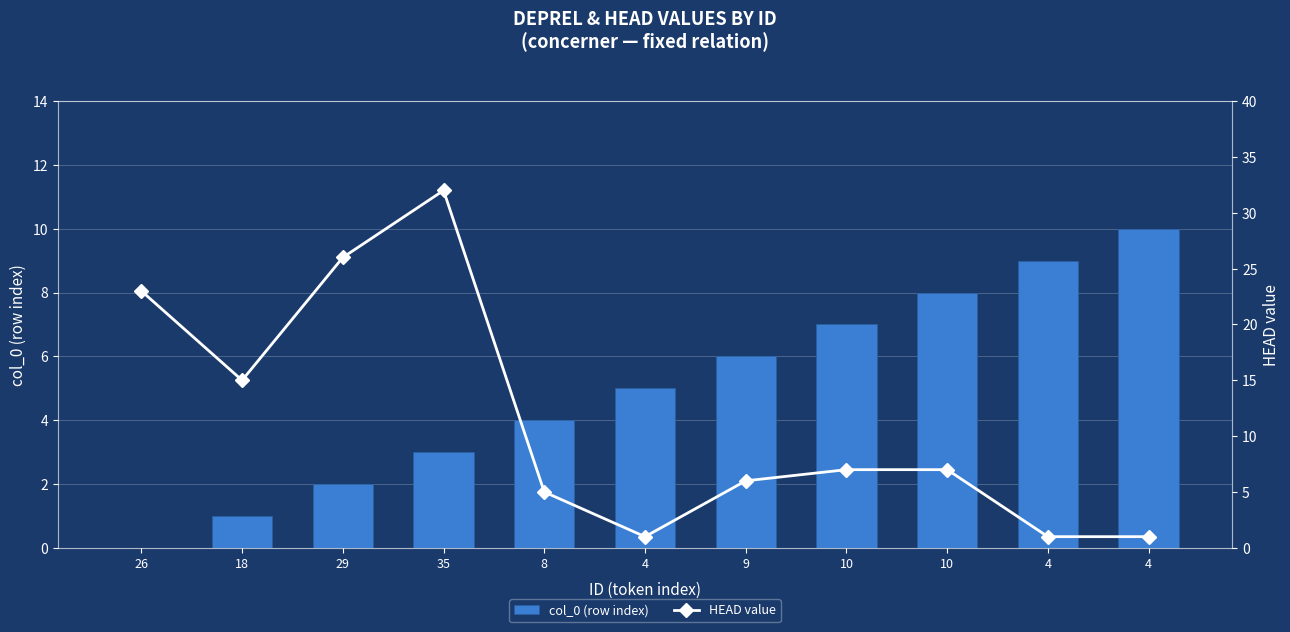

Rank the series by their maximum value, from lowest to highest.

col_0 (row index), HEAD value